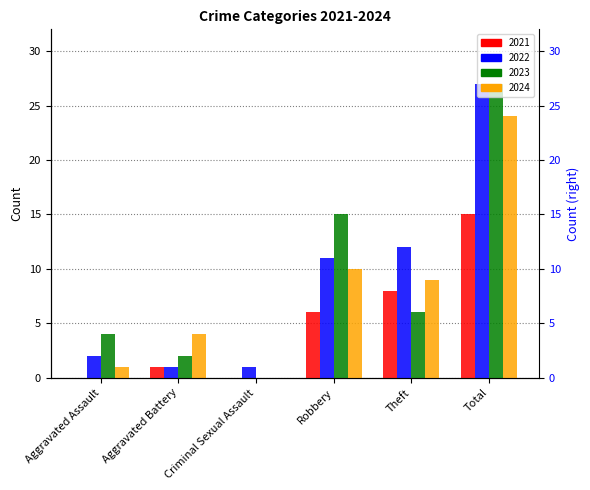

How many values in the 2021 series exceed 6?

2